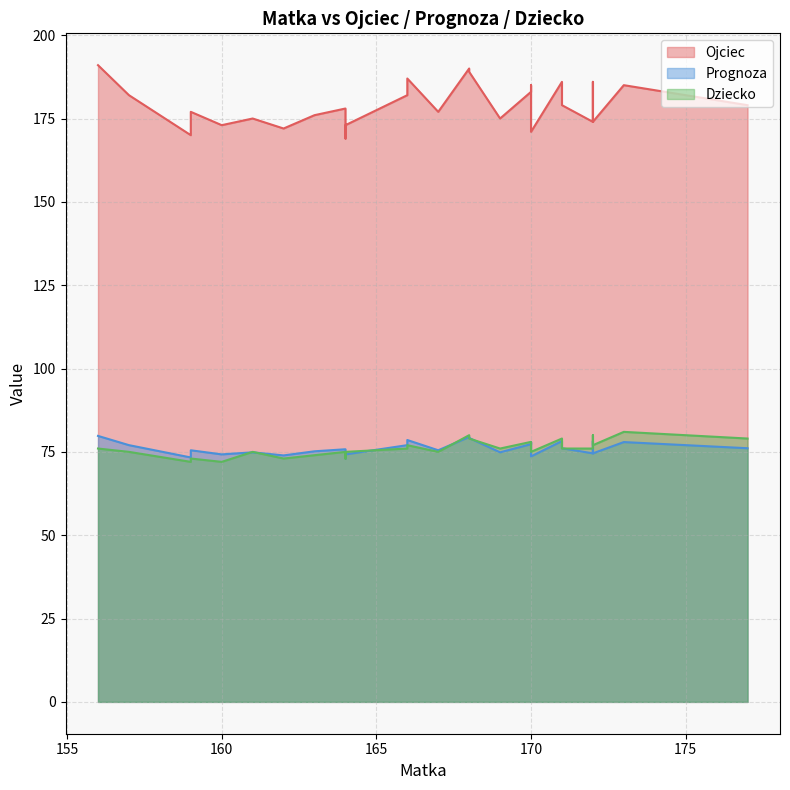

Which series has the largest total across all categories?

Ojciec